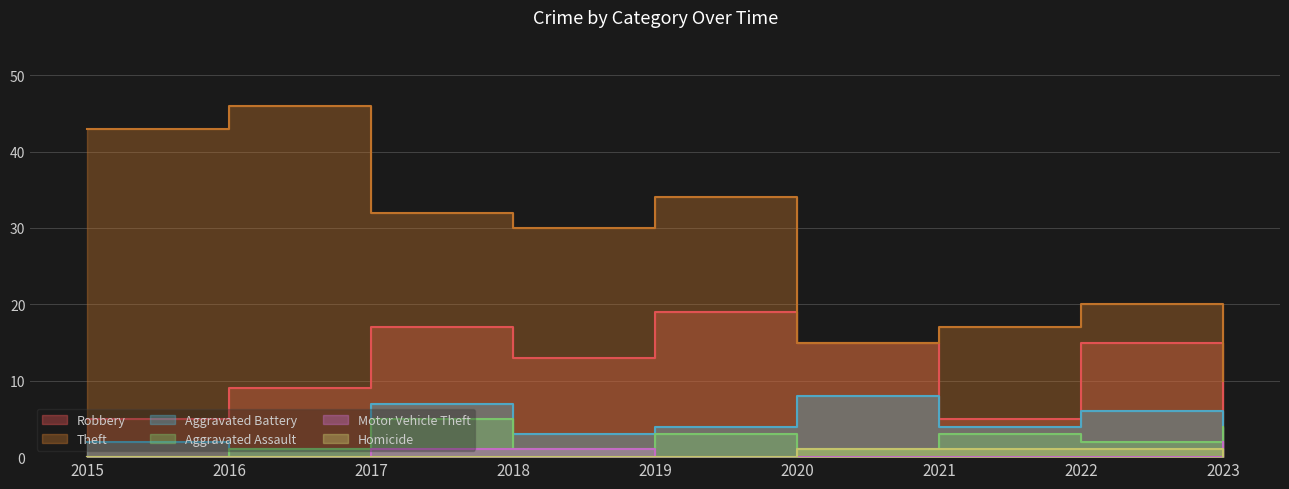

What is the difference between the highest and lowest values at 2018?

30